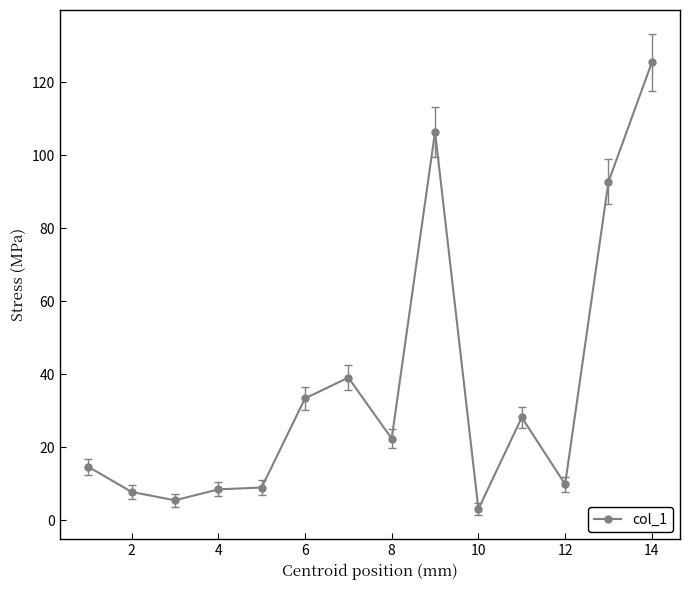

What is the difference between the maximum and minimum values?

122.3